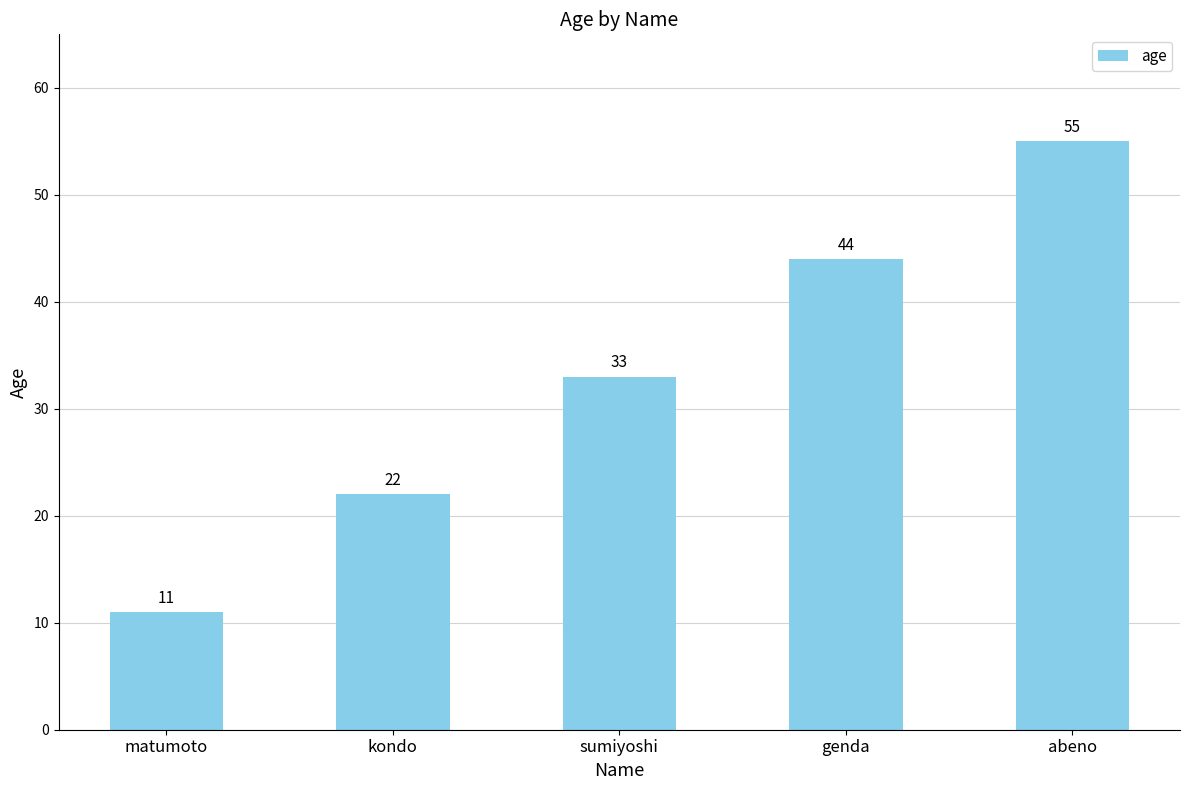

What is the label of the 4th bar from the left?

genda